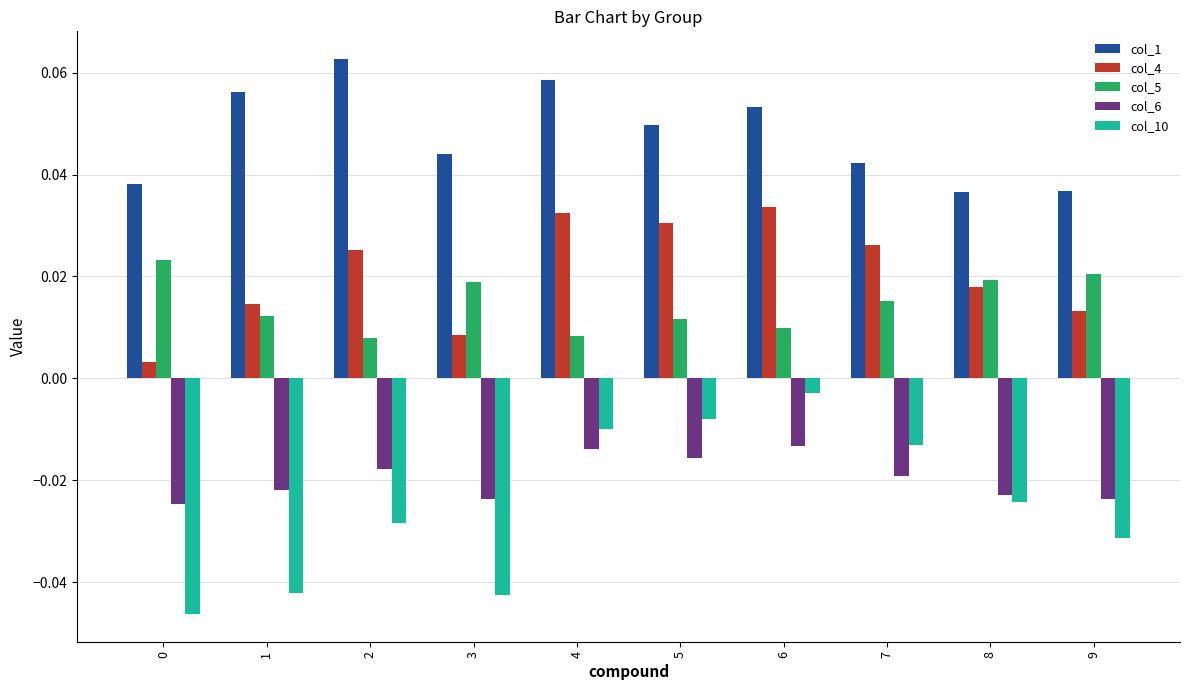

True or false: col_1 has a value of 0.0 at 6.

False